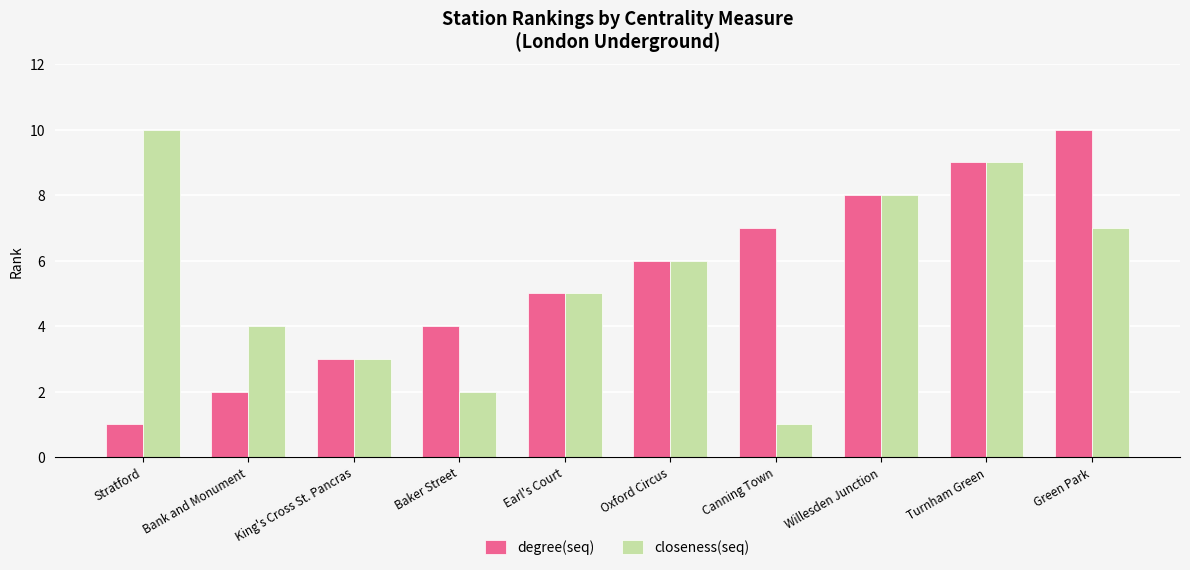

Reading left to right, transcribe all the data shown in this chart.

degree(seq): 1	2	3	4	5	6	7	8	9	10
closeness(seq): 10	4	3	2	5	6	1	8	9	7